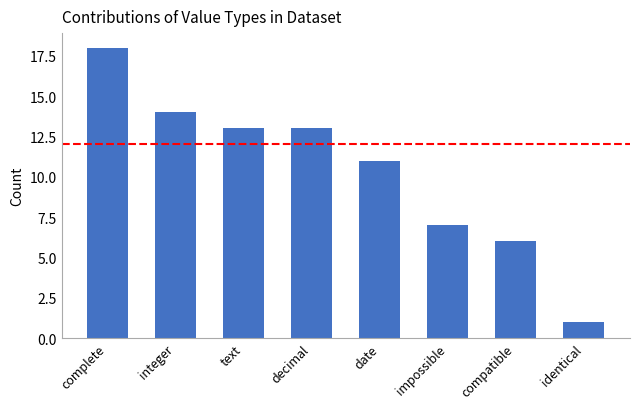

Where does the data first go above 13?

complete